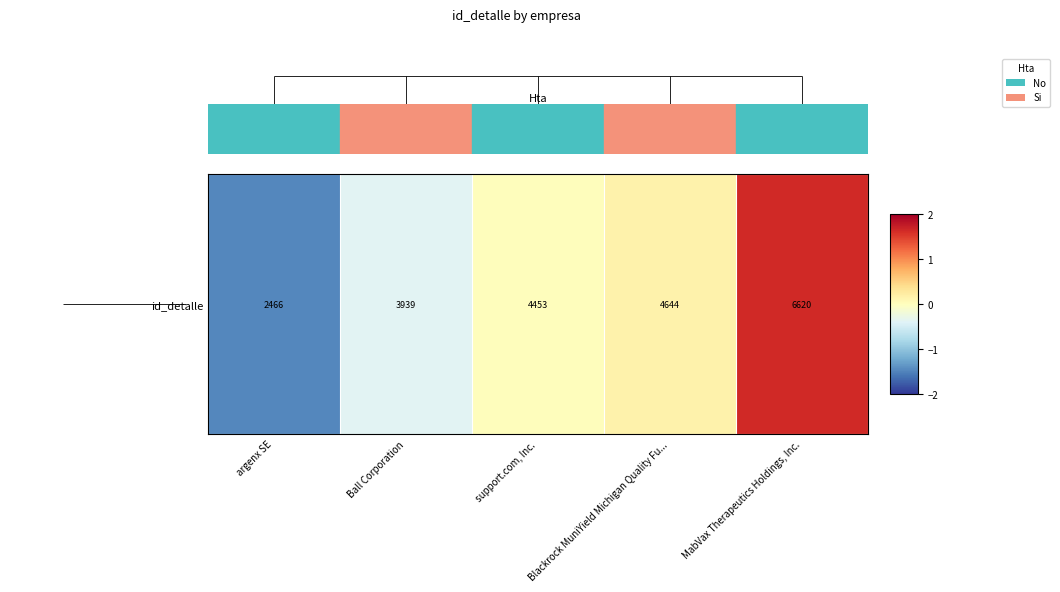

Between Ball Corporation and argenx SE, which is larger?

Ball Corporation